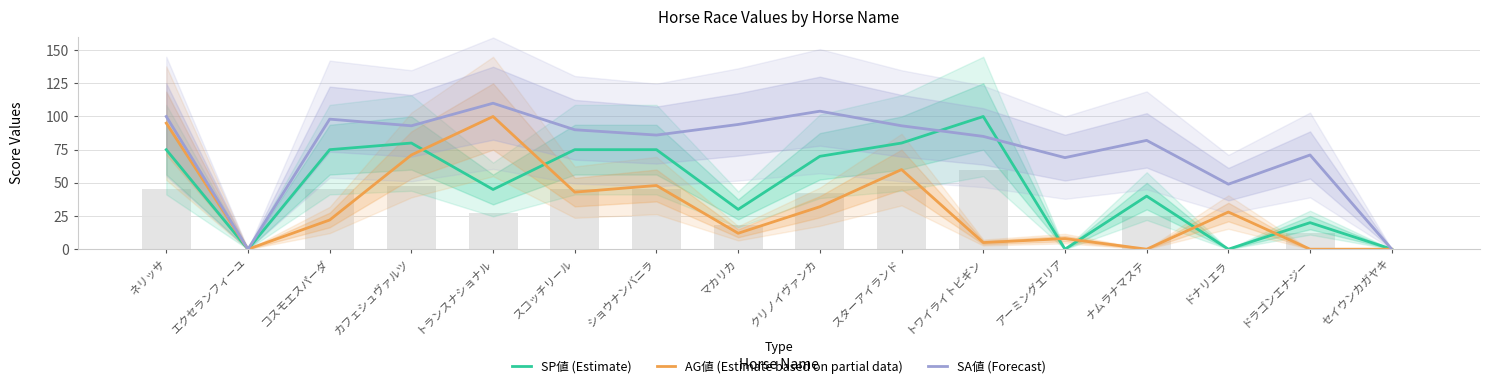

Reading right to left, transcribe all the data shown in this chart.

SP値 (Estimate): セイウンカガヤキ=0	ドラゴンエナジー=20	ドナリエラ=0	ナムラナマステ=40	アーミングエリア=0	トワイライトビギン=100	スターアイランド=80	クリノイヴァンカ=70	マカリカ=30	ショウナンバニラ=75	スコッチリール=75	トランスナショナル=45	カフェシュヴァルツ=80	コスモエスパーダ=75	エクセランフィーユ=0	ネリッサ=75
AG値 (Estimate based on partial data): セイウンカガヤキ=0	ドラゴンエナジー=0	ドナリエラ=28	ナムラナマステ=0	アーミングエリア=8	トワイライトビギン=5	スターアイランド=60	クリノイヴァンカ=32	マカリカ=12	ショウナンバニラ=48	スコッチリール=43	トランスナショナル=100	カフェシュヴァルツ=71	コスモエスパーダ=22	エクセランフィーユ=0	ネリッサ=95
SA値 (Forecast): セイウンカガヤキ=0	ドラゴンエナジー=71	ドナリエラ=49	ナムラナマステ=82	アーミングエリア=69	トワイライトビギン=85	スターアイランド=93	クリノイヴァンカ=104	マカリカ=94	ショウナンバニラ=86	スコッチリール=90	トランスナショナル=110	カフェシュヴァルツ=93	コスモエスパーダ=98	エクセランフィーユ=0	ネリッサ=100